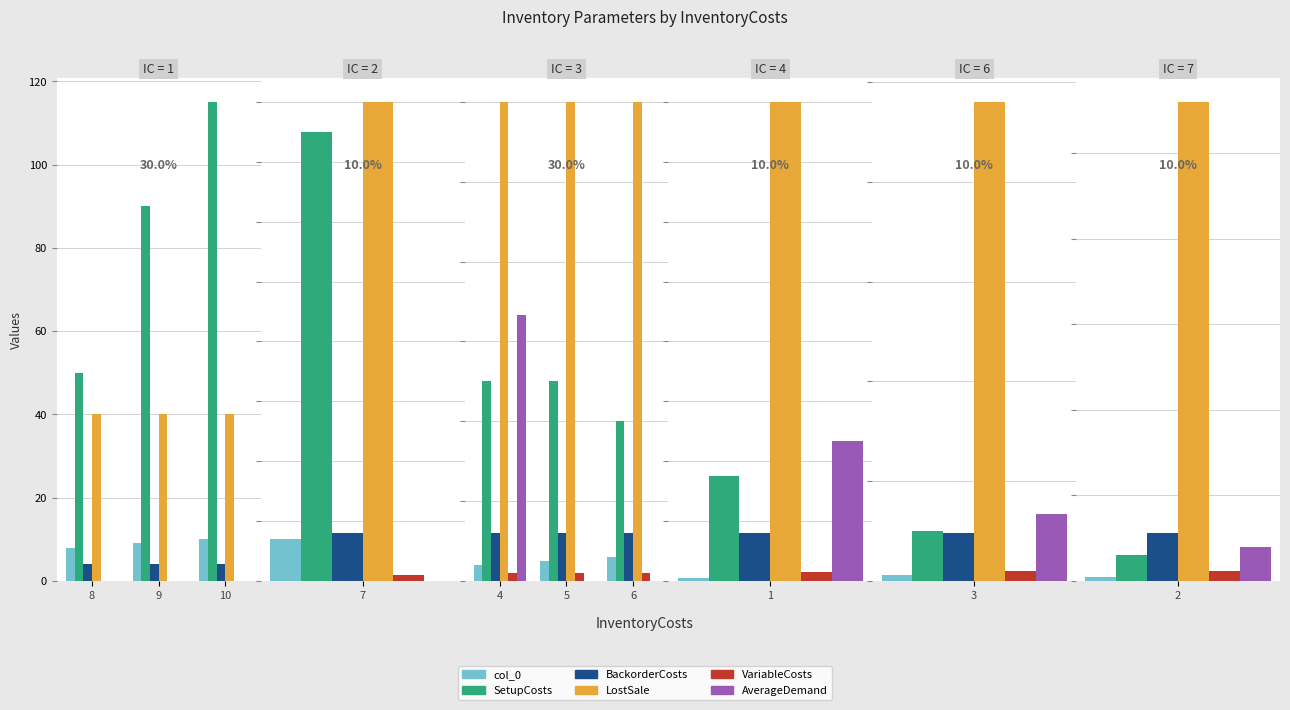

Between 5 and 6, which is larger?

6